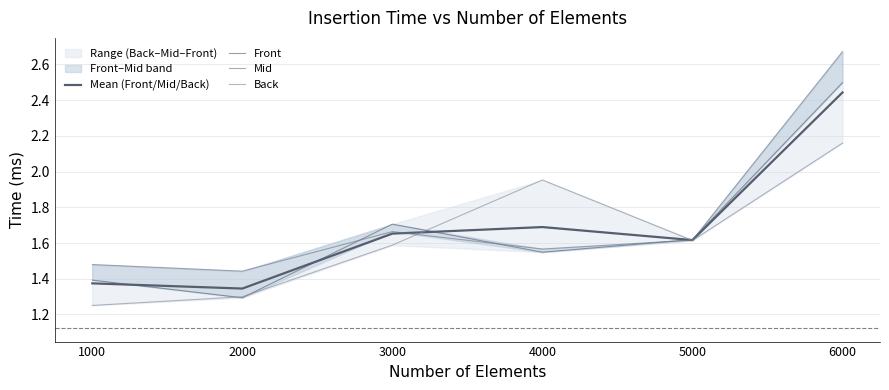

What is the average value of the Mid series?

1.7